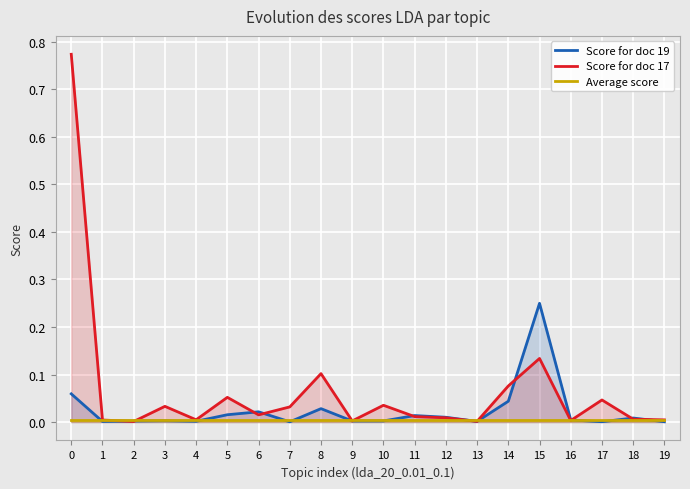

How many lines are shown in the chart?

3